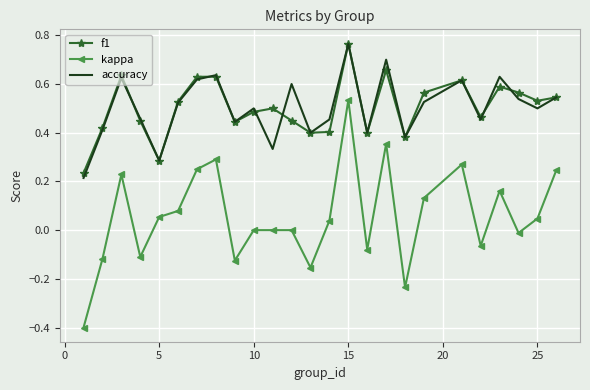

True or false: kappa and f1 cross at least once.

False